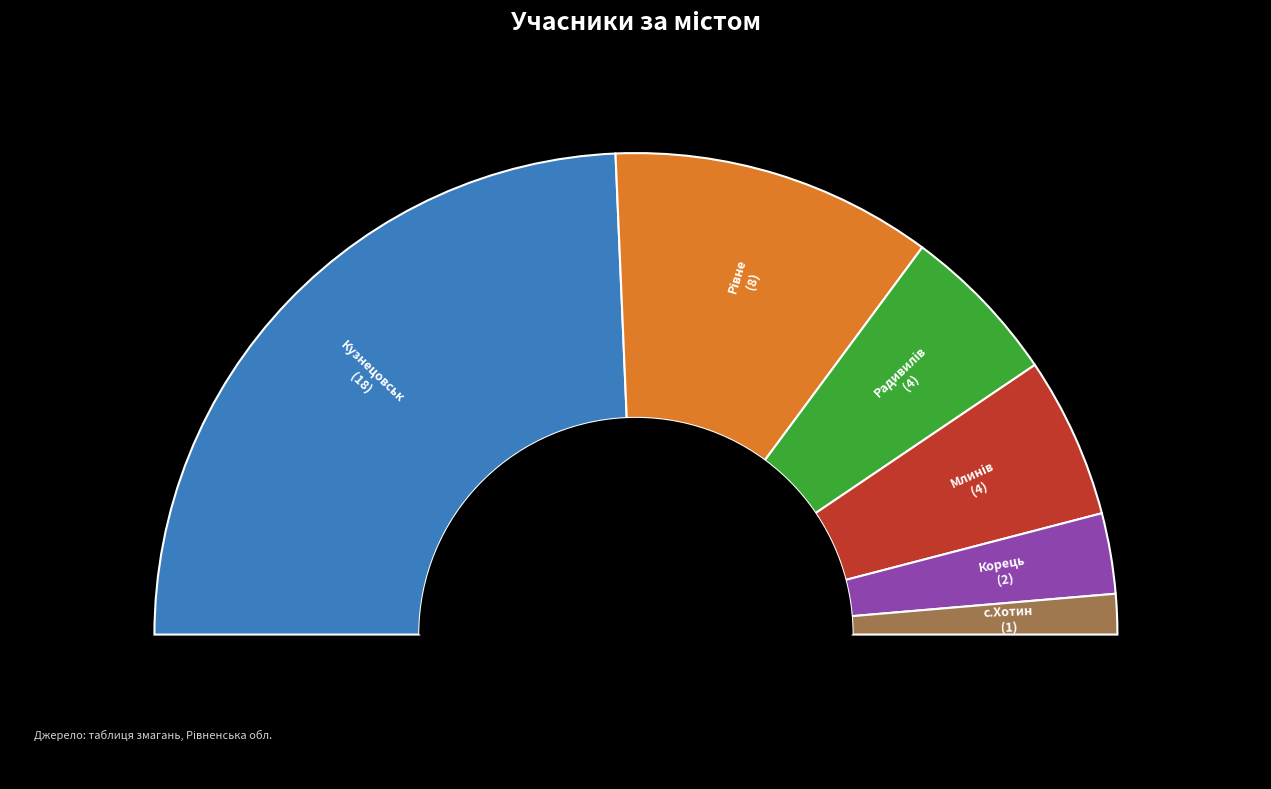

Does Кузнецовськ account for over 50% of the chart?

No